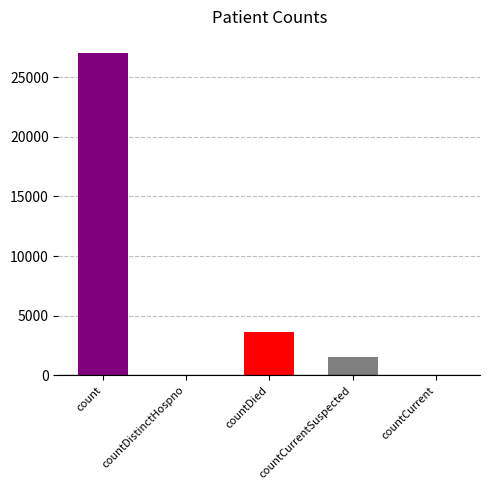

List the labels in order of value, smallest first.

countDistinctHospno, countCurrent, countCurrentSuspected, countDied, count